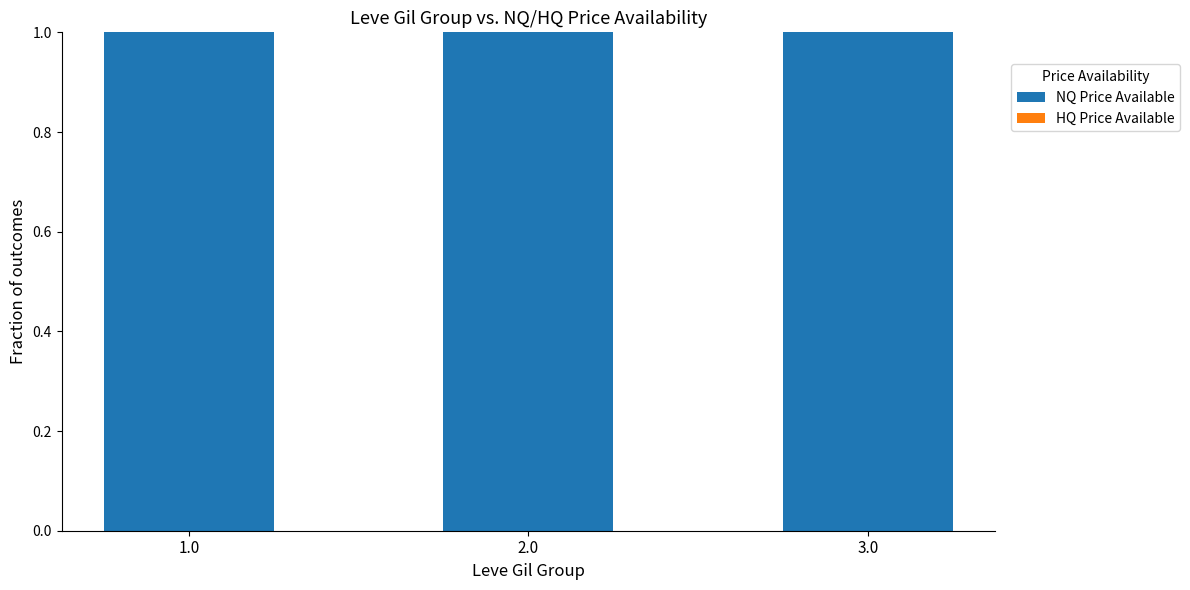

Reading right to left, list all the values displayed in this chart.

NQ Price Available: 3.0=1	2.0=1	1.0=1
HQ Price Available: 3.0=0	2.0=0	1.0=0